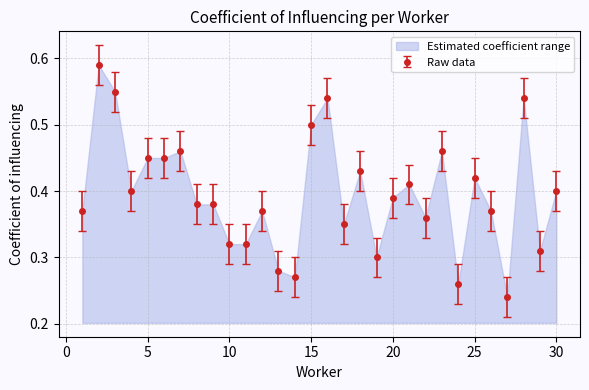

The value at 8 is 0.4. True or false?

True